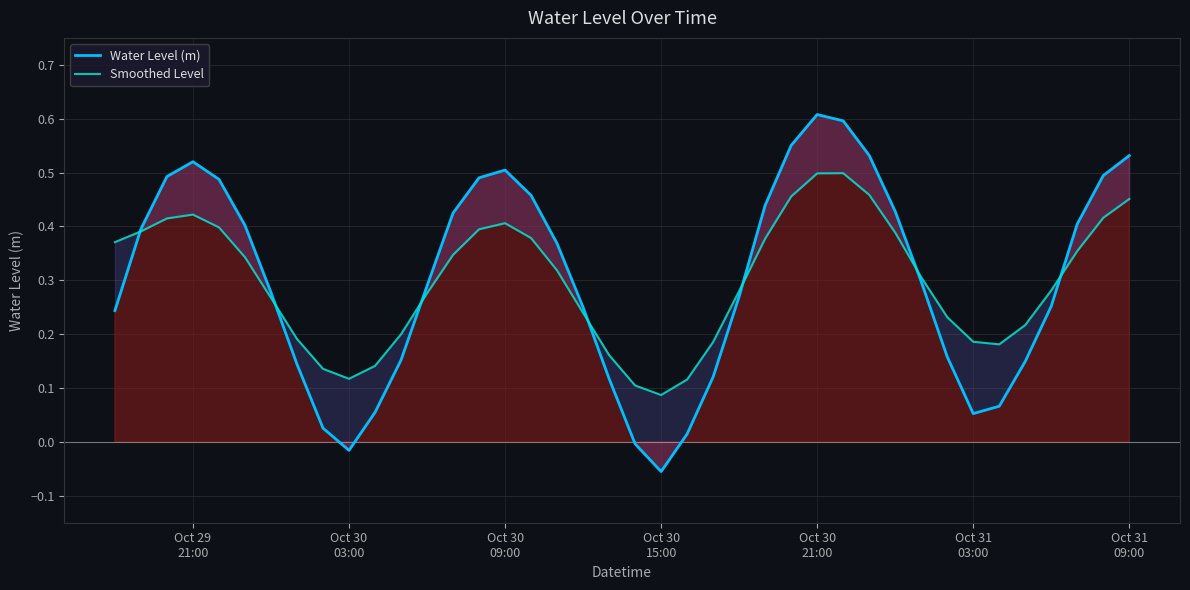

What is the average value of the Water Level (m) series?

0.3